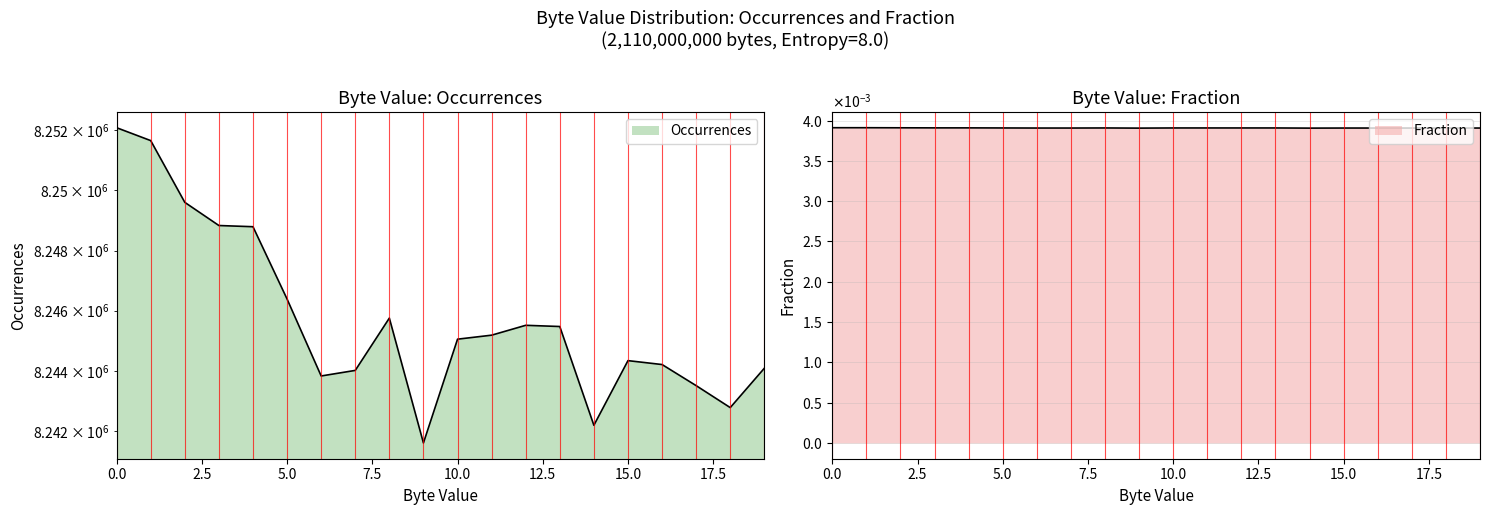

How many lines are shown in the chart?

2